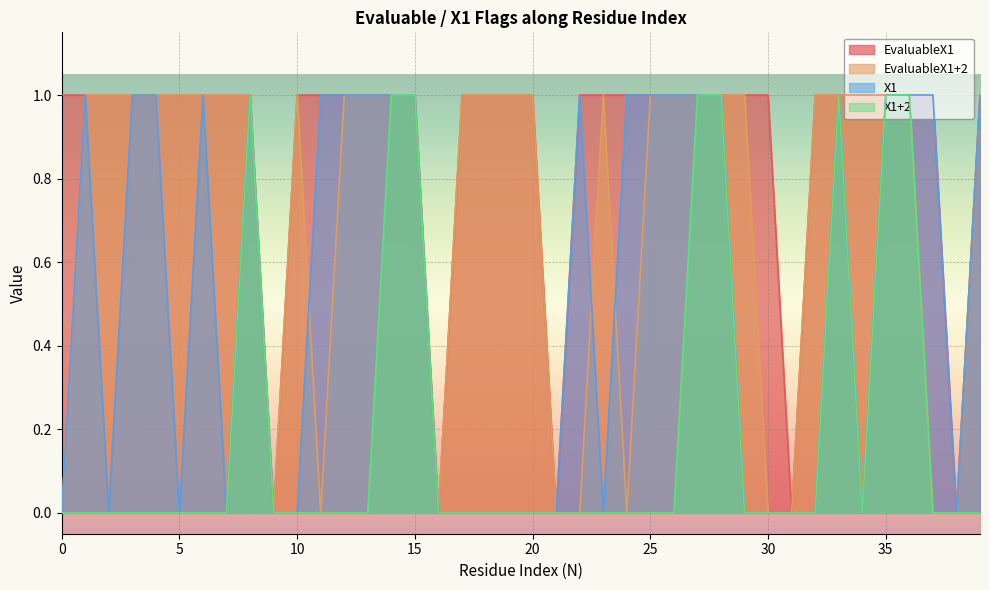

True or false: X1 and EvaluableX1 cross at least once.

False